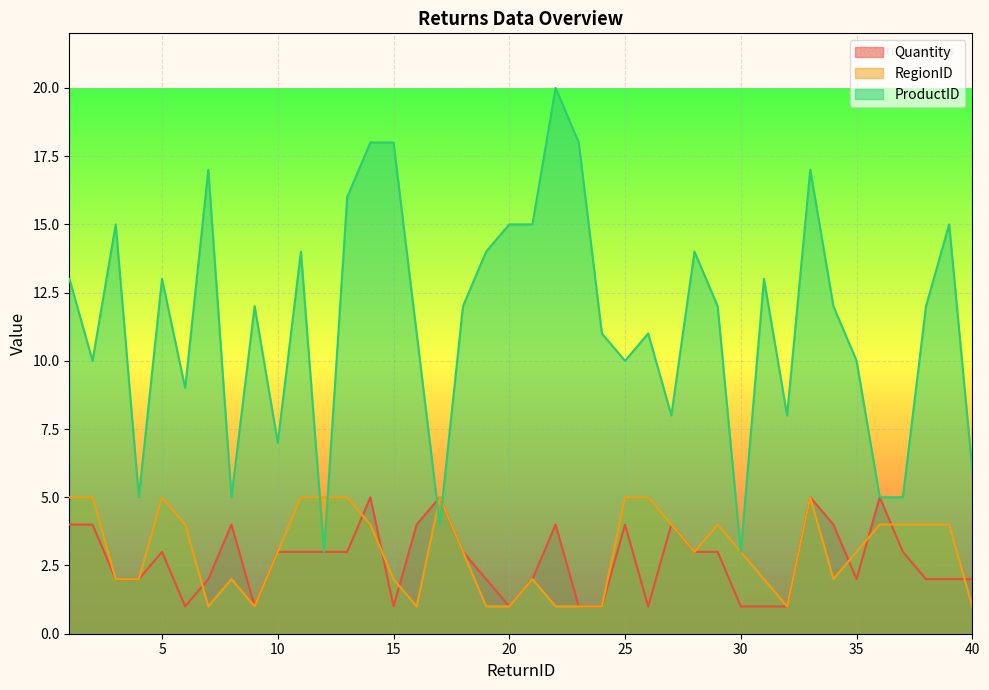

Between which two adjacent categories do RegionID and ProductID first intersect?

11 and 12